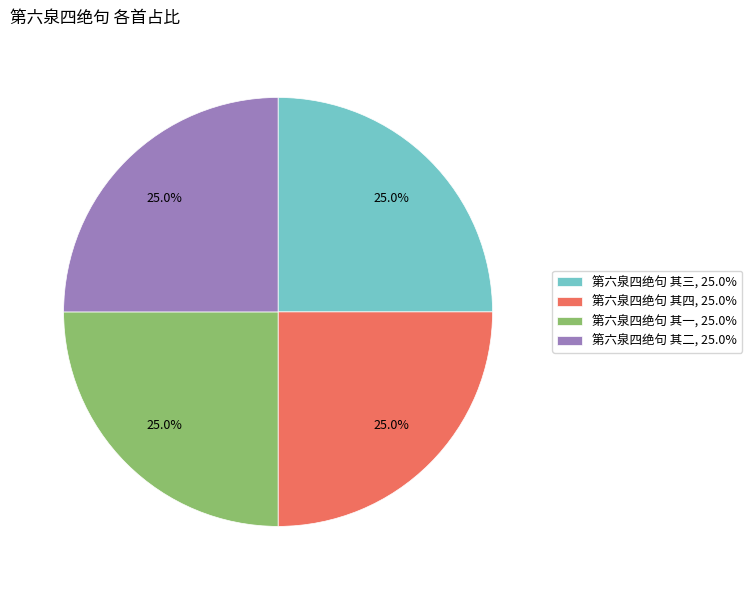

To the nearest percent, what is the combined percentage of 第六泉四绝句 其二 and 第六泉四绝句 其四?

50%